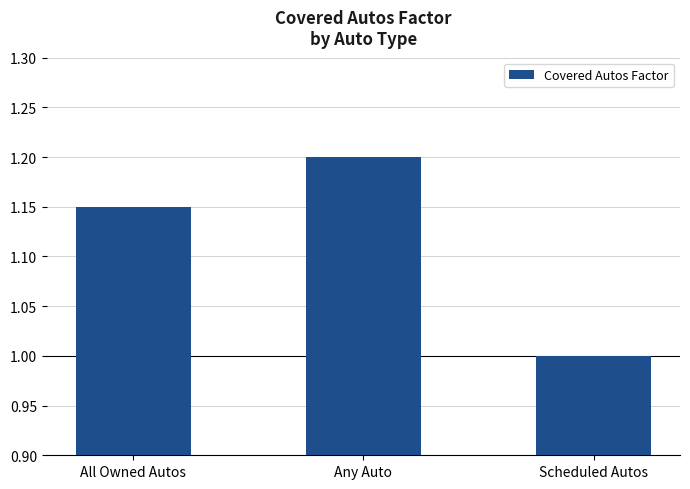

List the labels in order of value, largest first.

Any Auto, All Owned Autos, Scheduled Autos